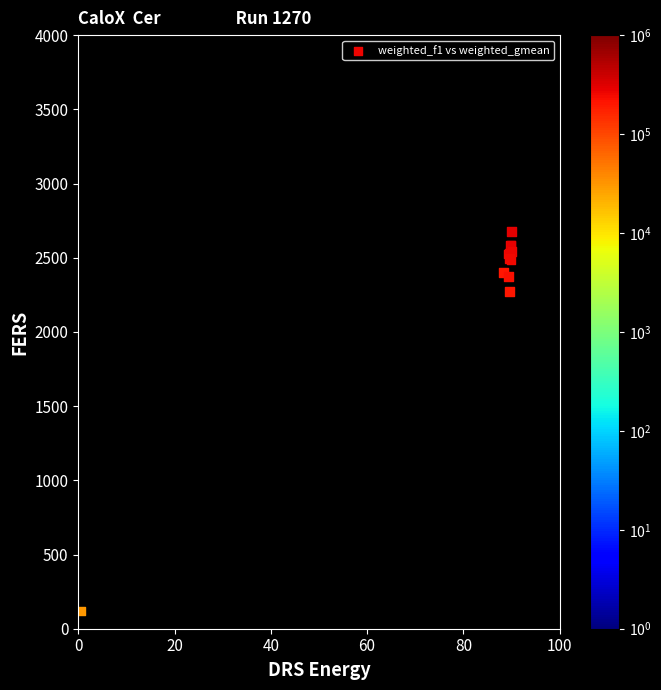

What Y value in the scatter plot is closest to 1399?

2270.3